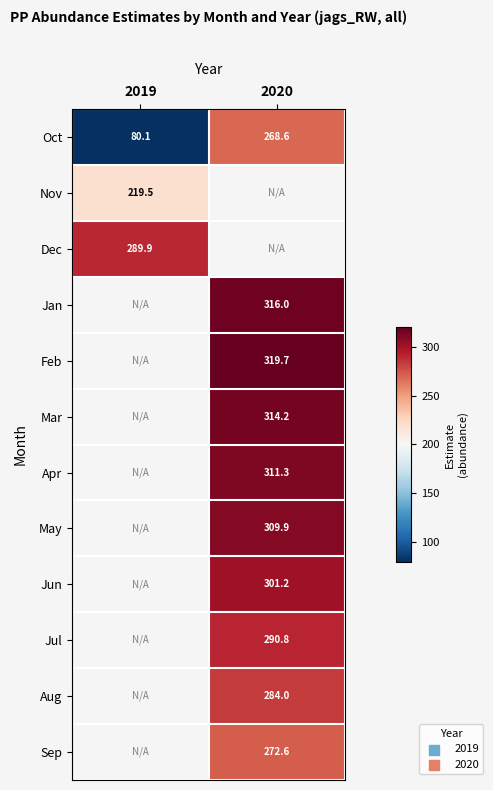

How many values in the Oct series exceed 268?

1